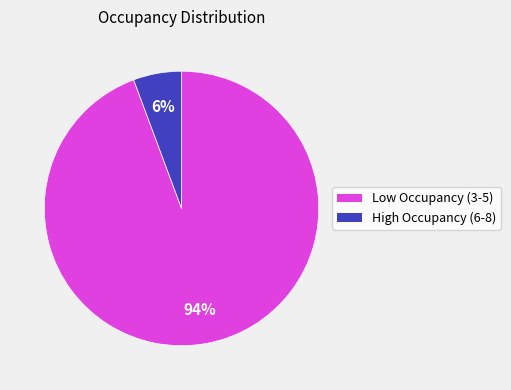

To the nearest percent, what is the average slice percentage?

50%